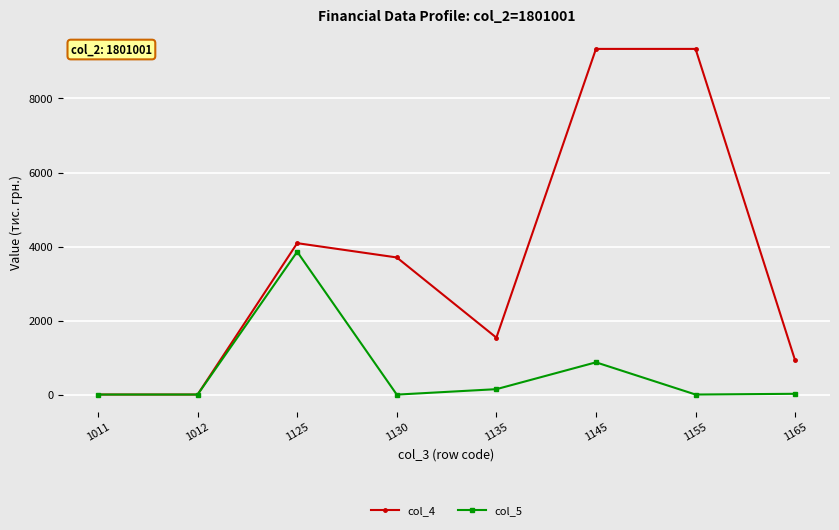

Rank the series at 1125 from lowest to highest value.

col_5, col_4